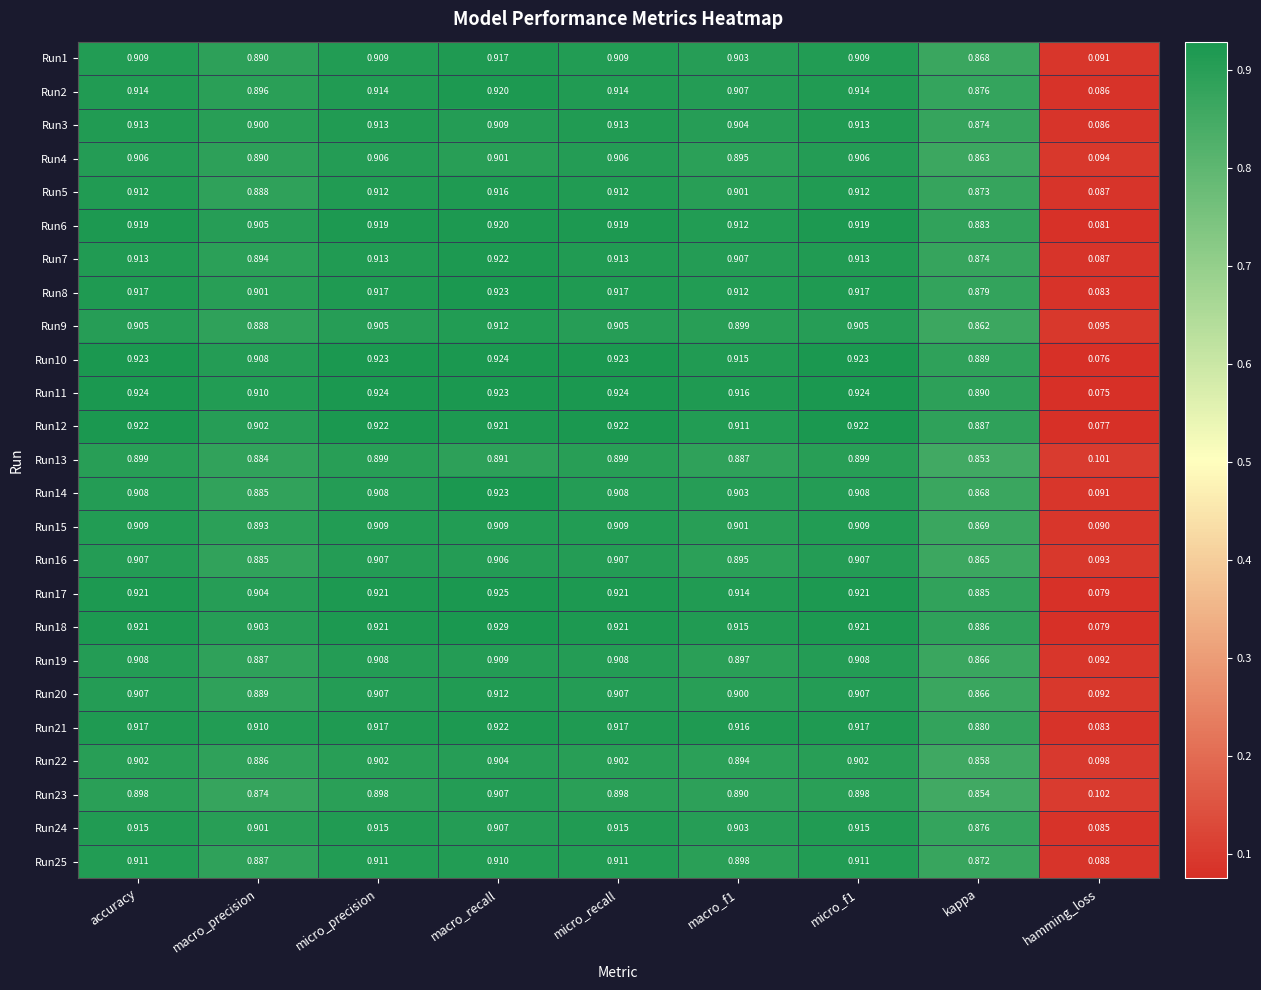

At which label is Run17 closest to 0?

hamming_loss